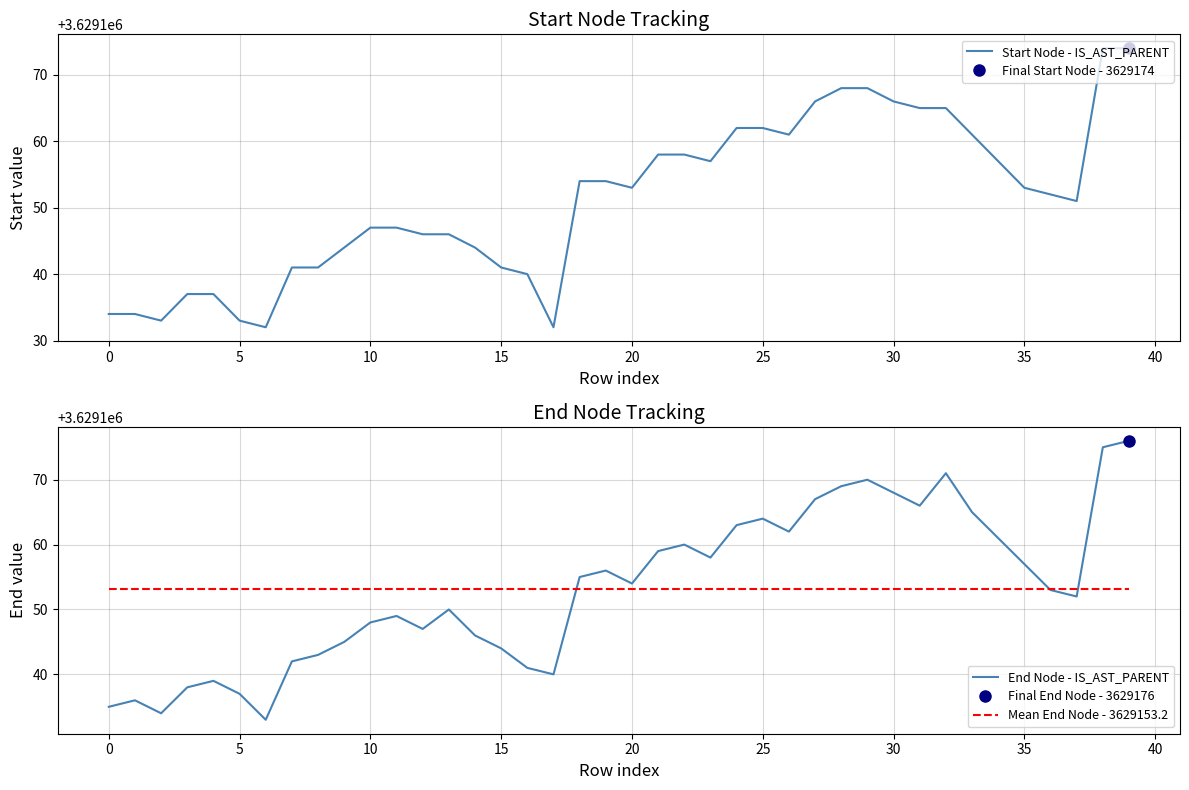

At 39, list the series in order from largest to smallest.

End Node - IS_AST_PARENT, Start Node - IS_AST_PARENT, Mean End Node - 3629153.2